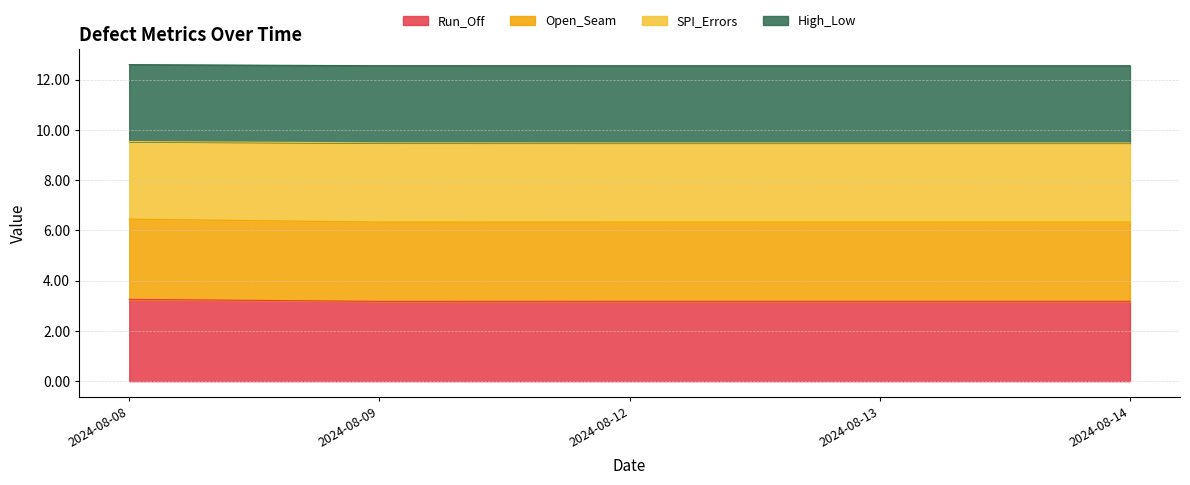

How many lines are shown in the chart?

4